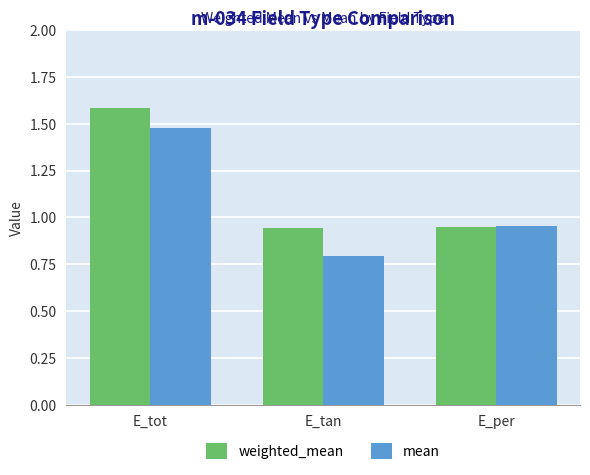

Between E_tan and E_per, which series saw the biggest shift?

mean